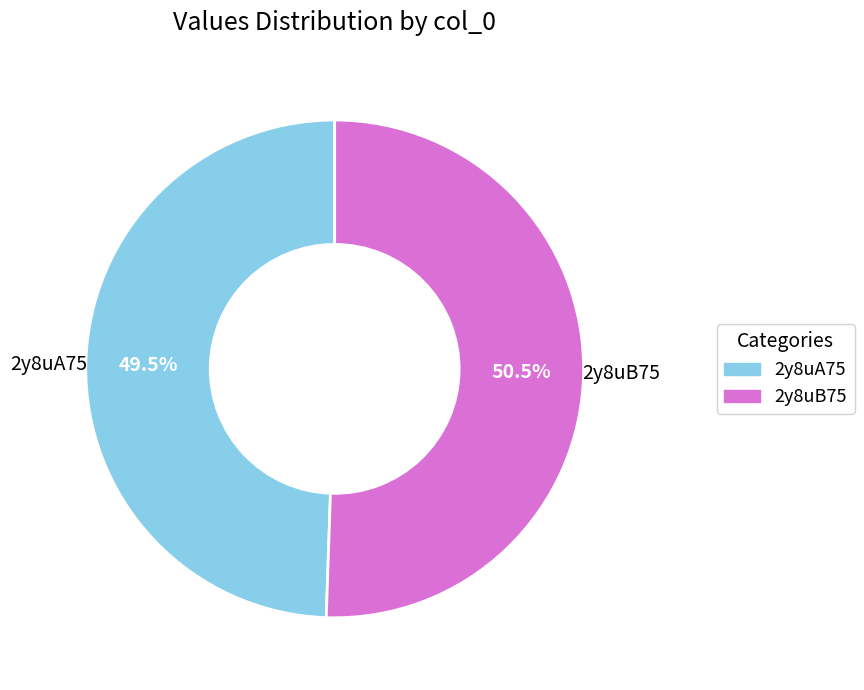

Is 2y8uB75 the majority of the pie?

Yes